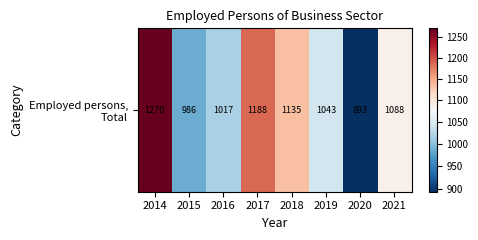

The value at 2021 is 1088.0. True or false?

True